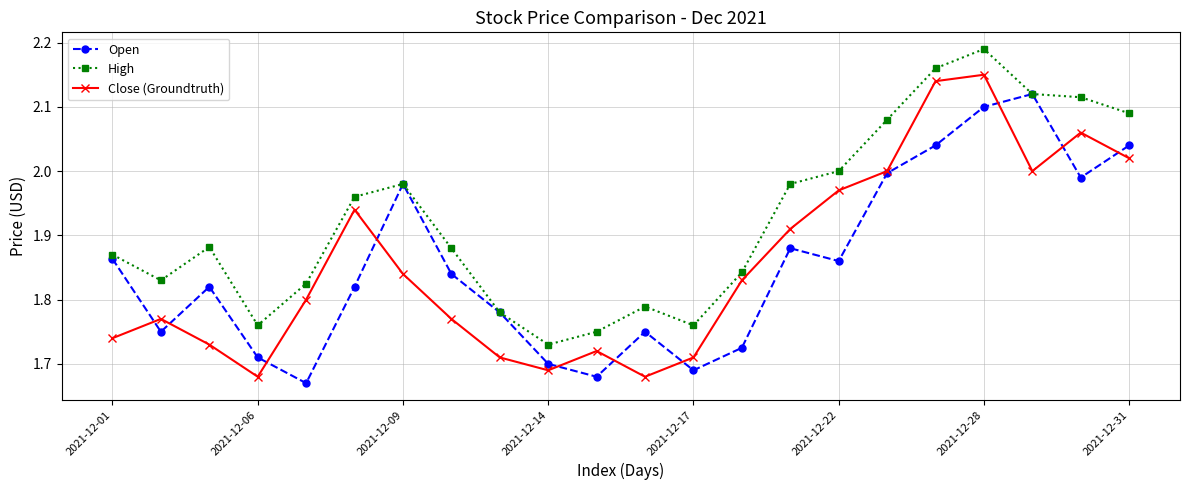

Which series has the largest total across all categories?

High